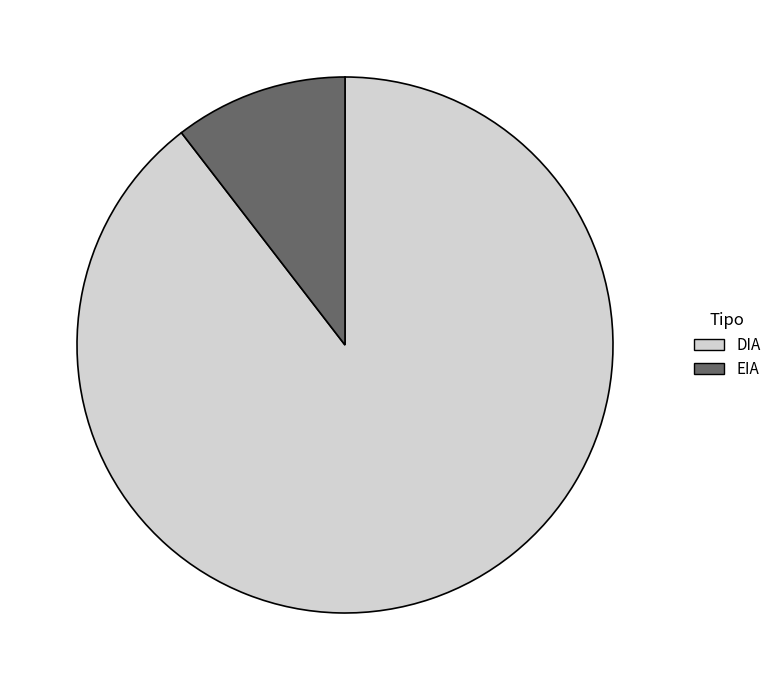

Does any single category account for the majority?

Yes